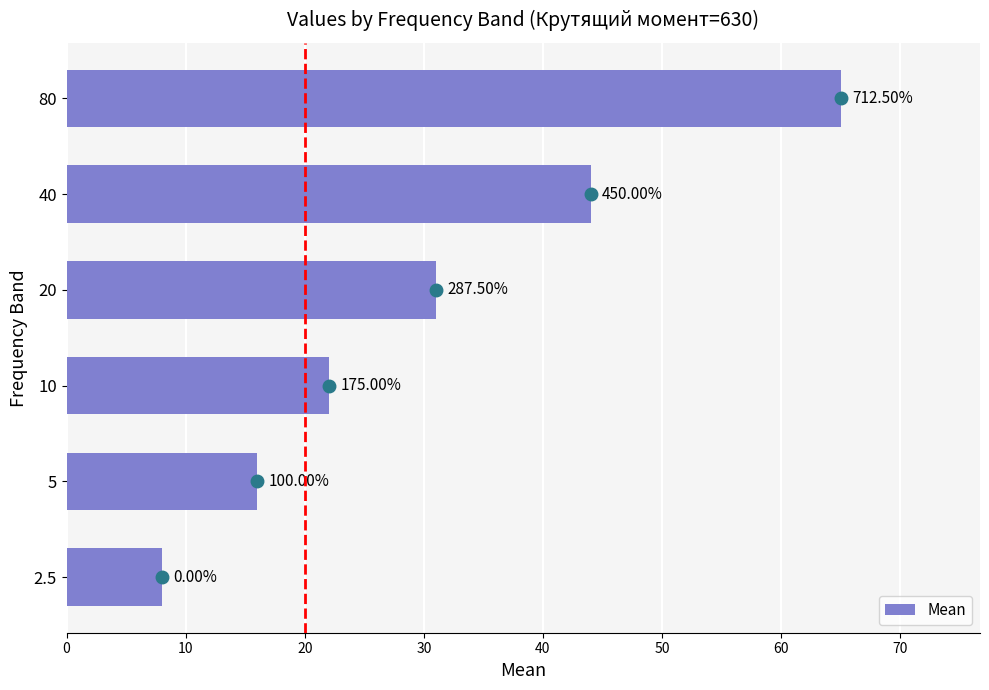

Are the bars horizontal?

Yes